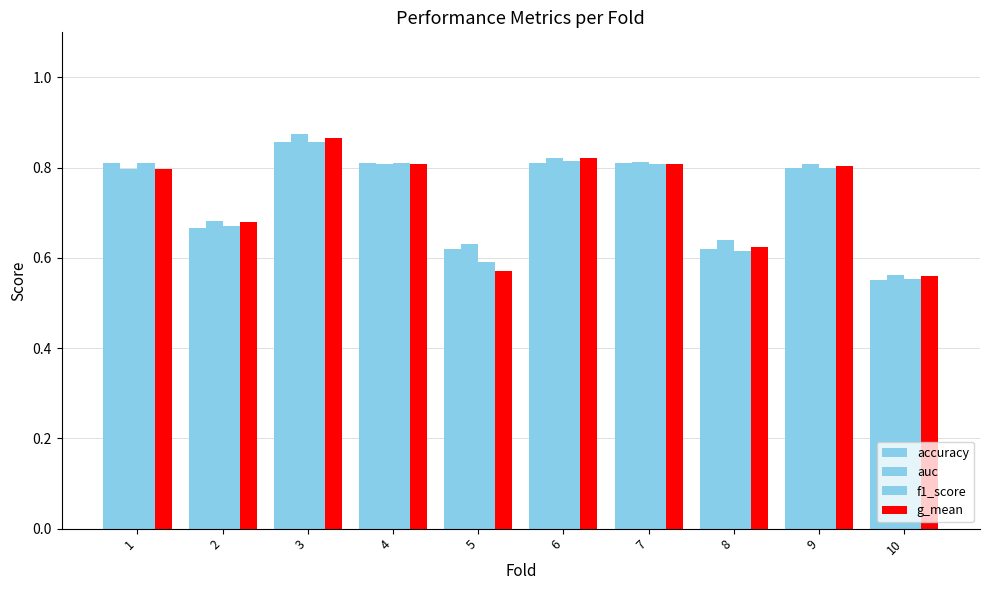

Does the chart contain any negative values?

No